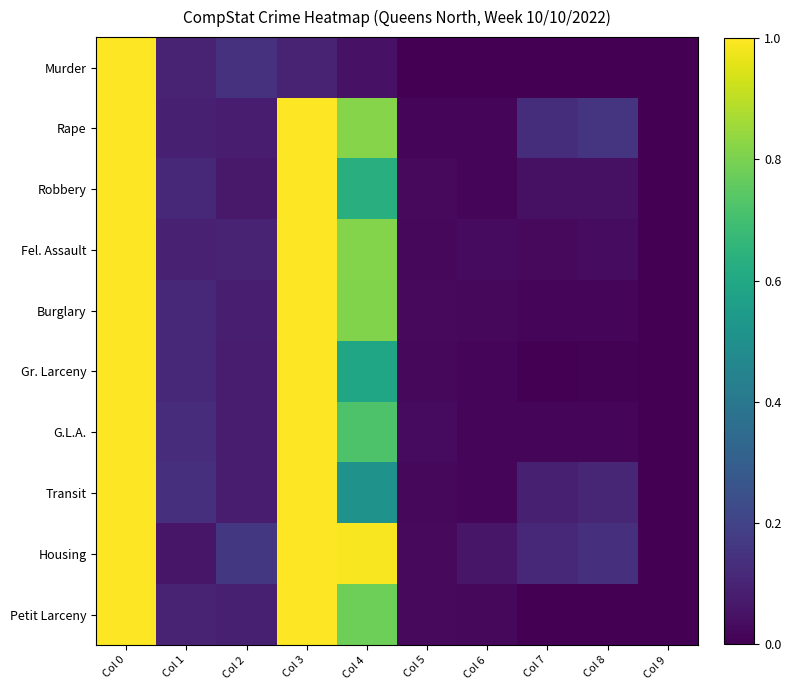

At which category is the sum across all series the highest?

Col 0